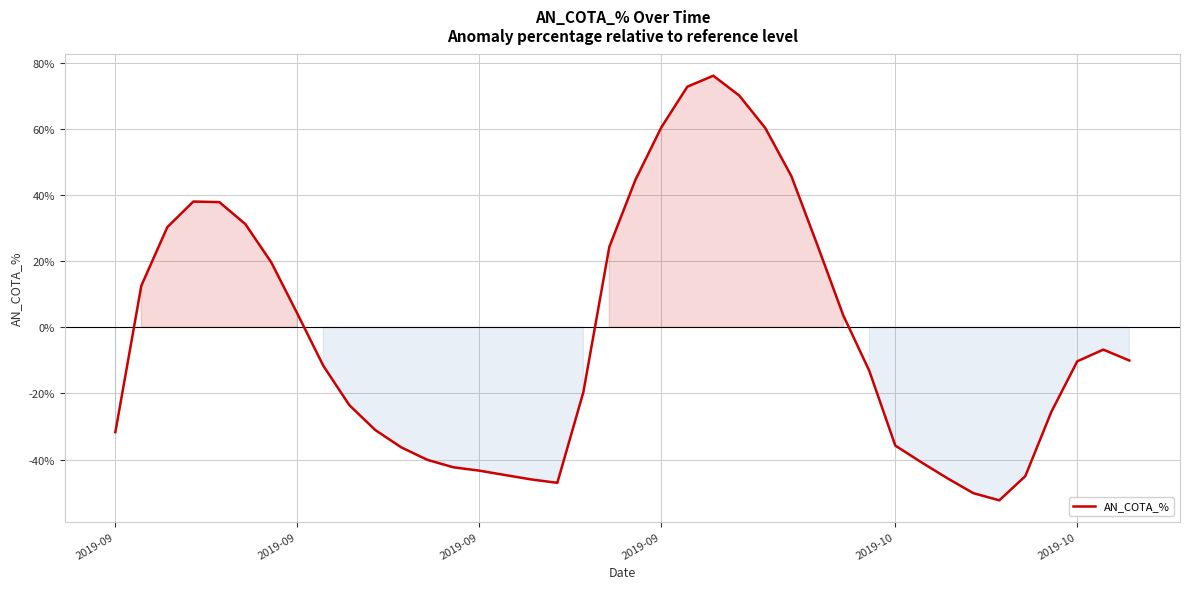

What is the difference between the maximum and second lowest values?

126.2